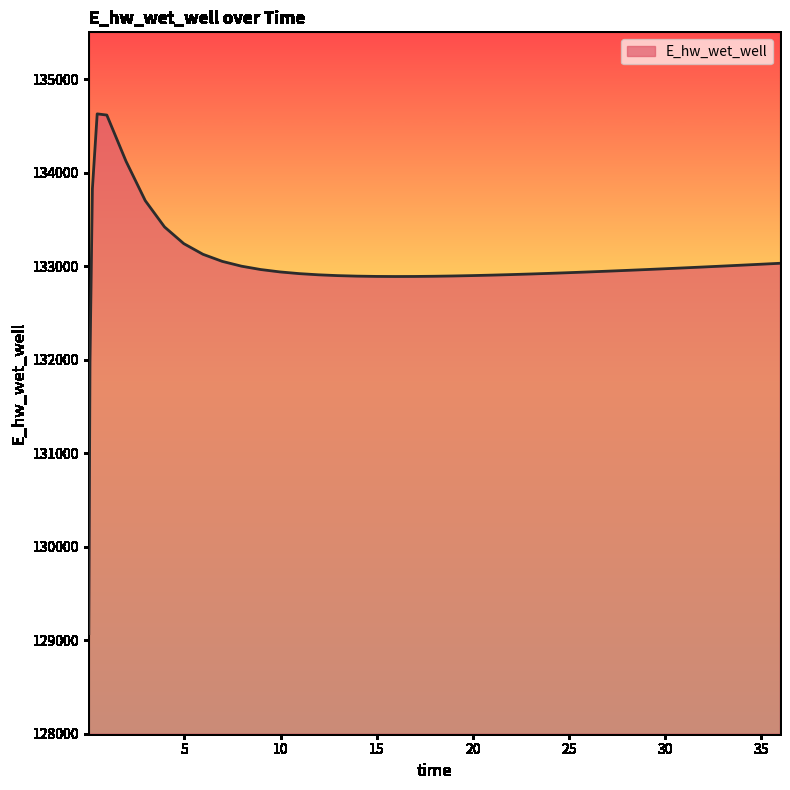

What is the smallest value displayed?

129070.3